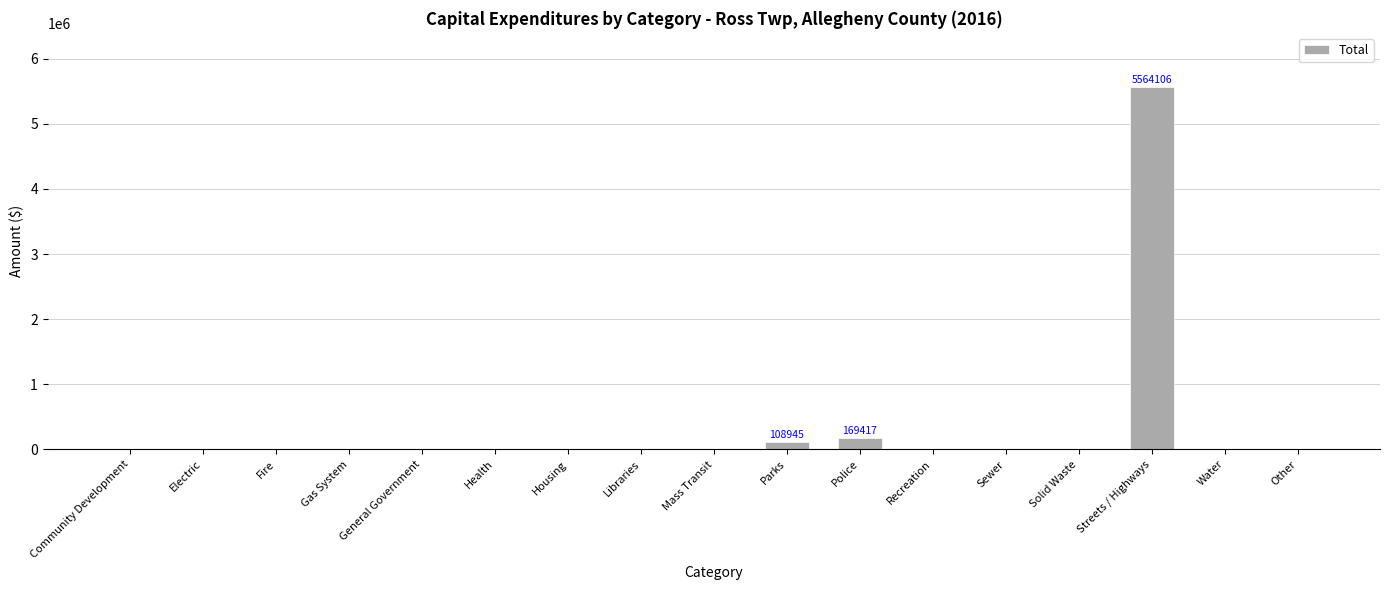

How many categories are shown in the chart?

17